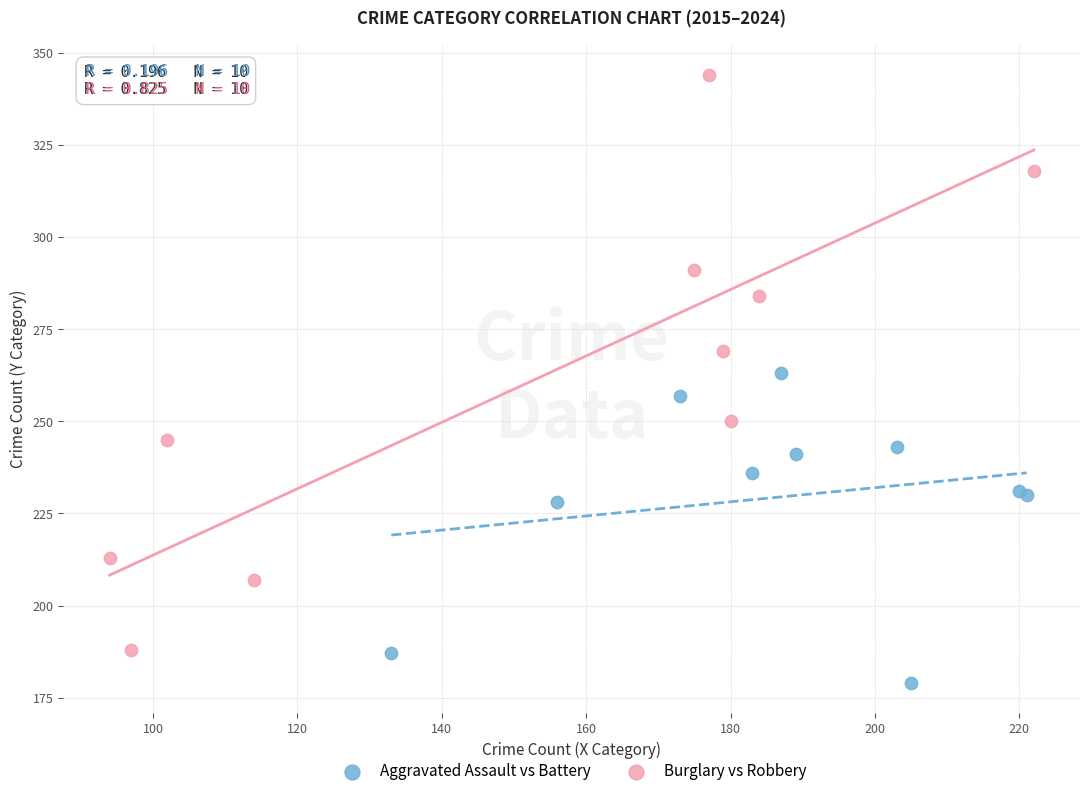

Which series has the largest Y range (max minus min)?

Burglary vs Robbery